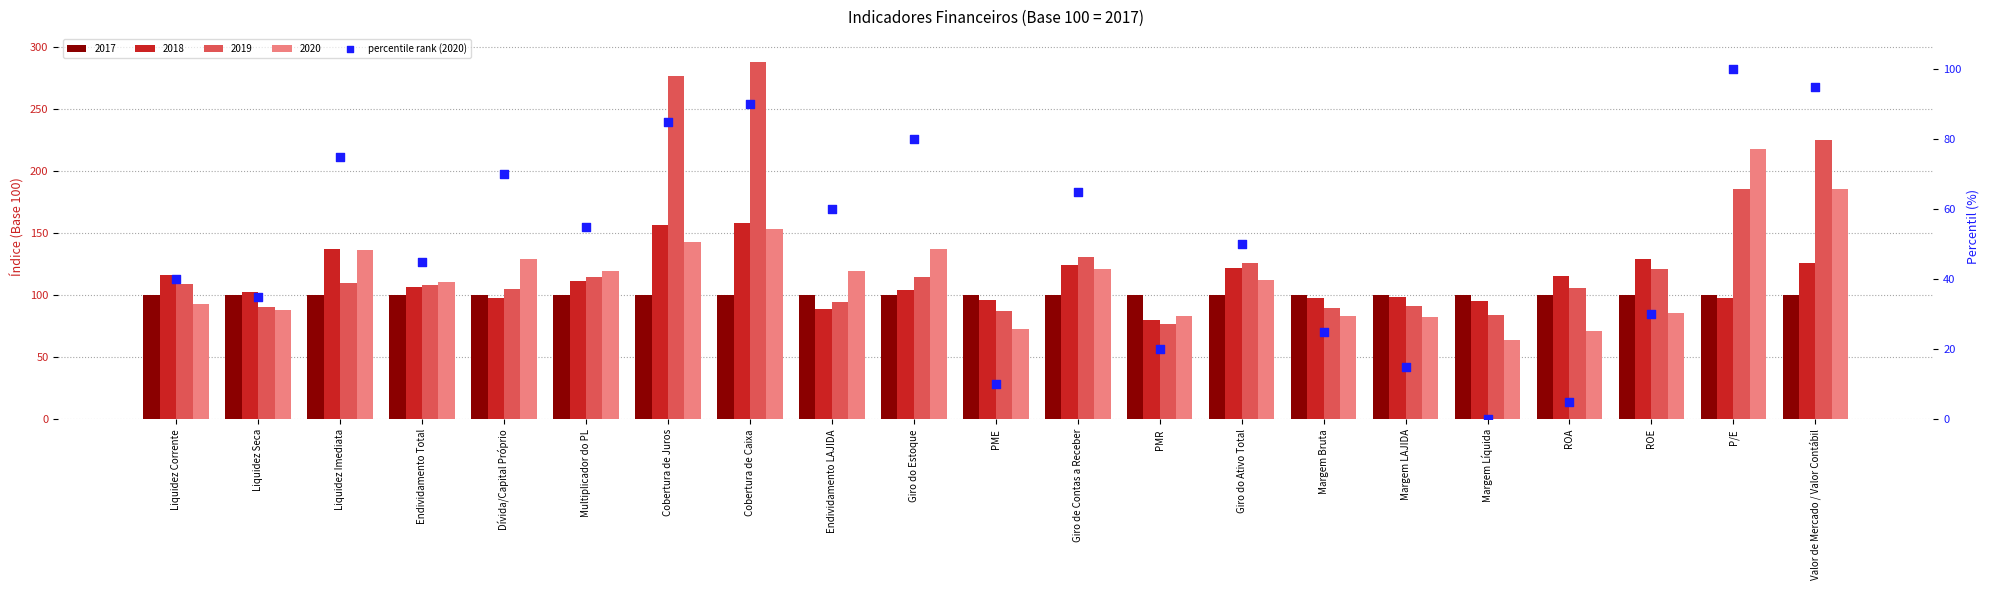

Approximately how many times larger is the value at Cobertura de Juros compared to PME?

8.5